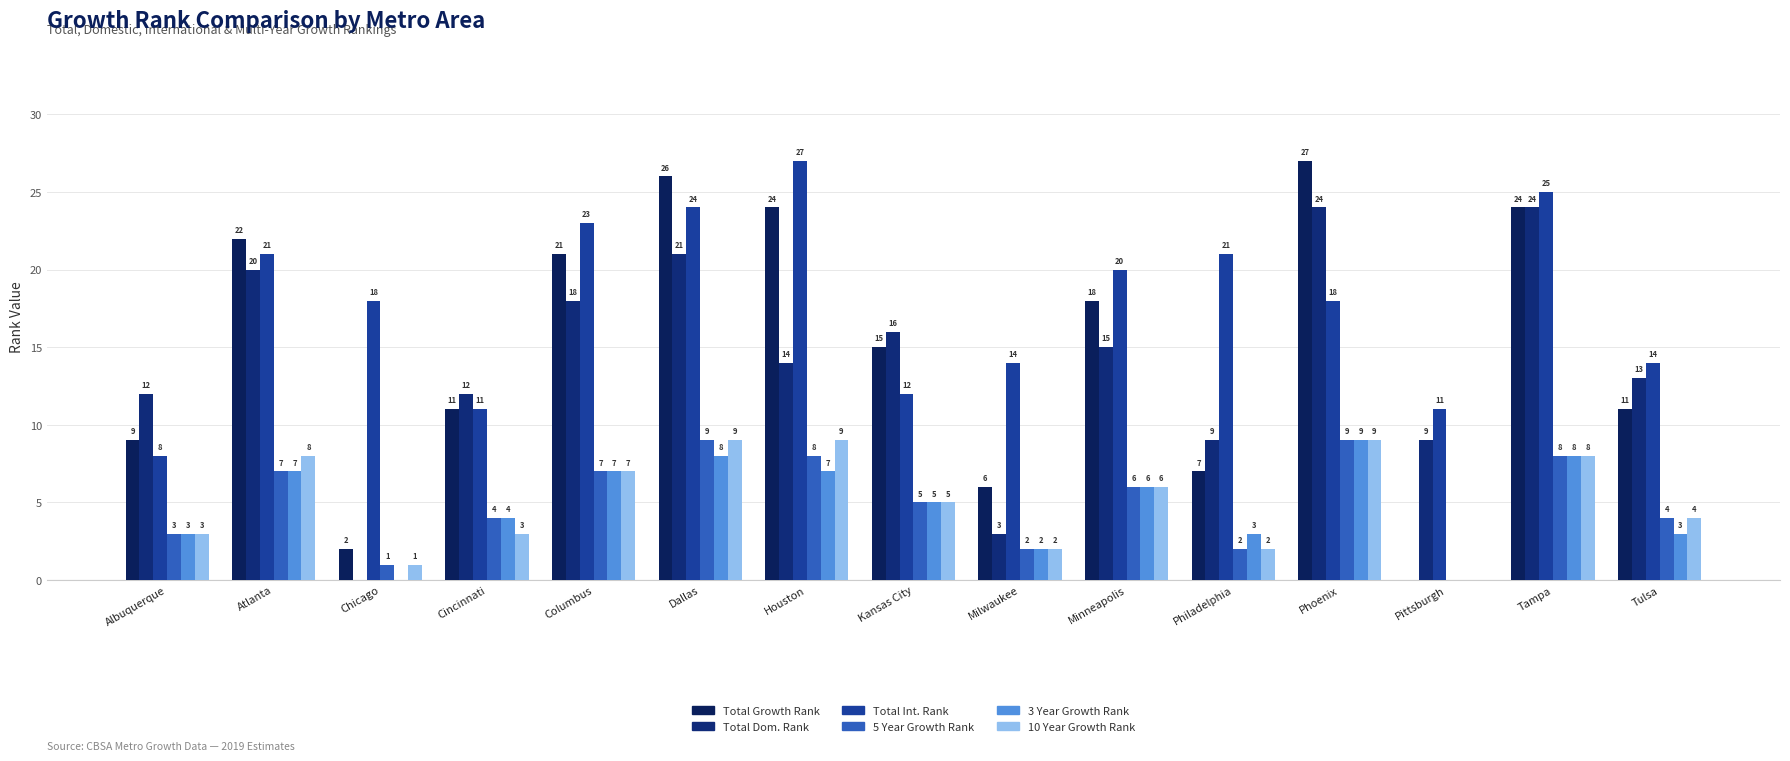

How many distinct data groups are displayed?

6